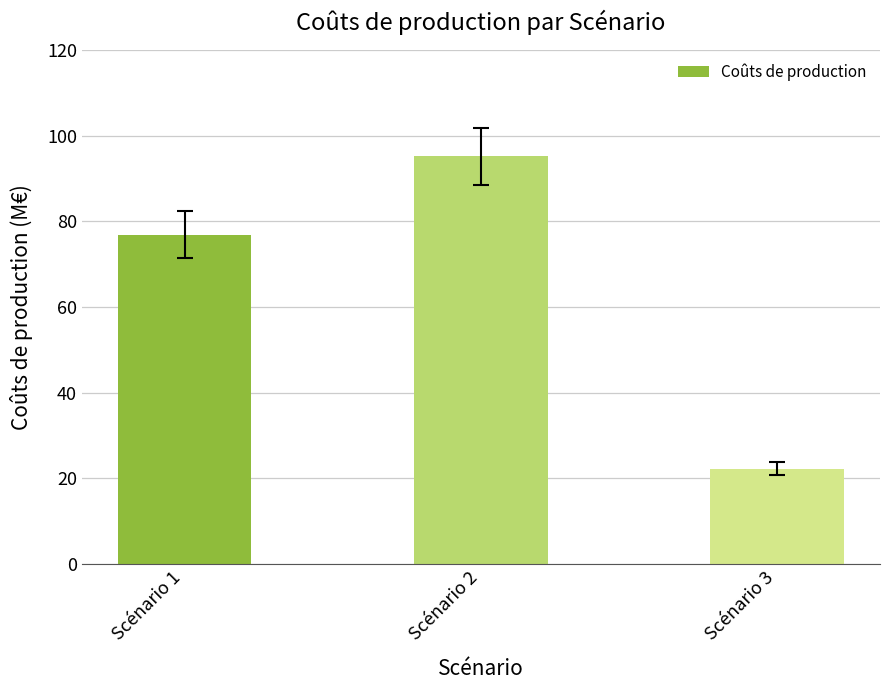

What is the difference between the values at Scénario 3 and Scénario 1?

54.6